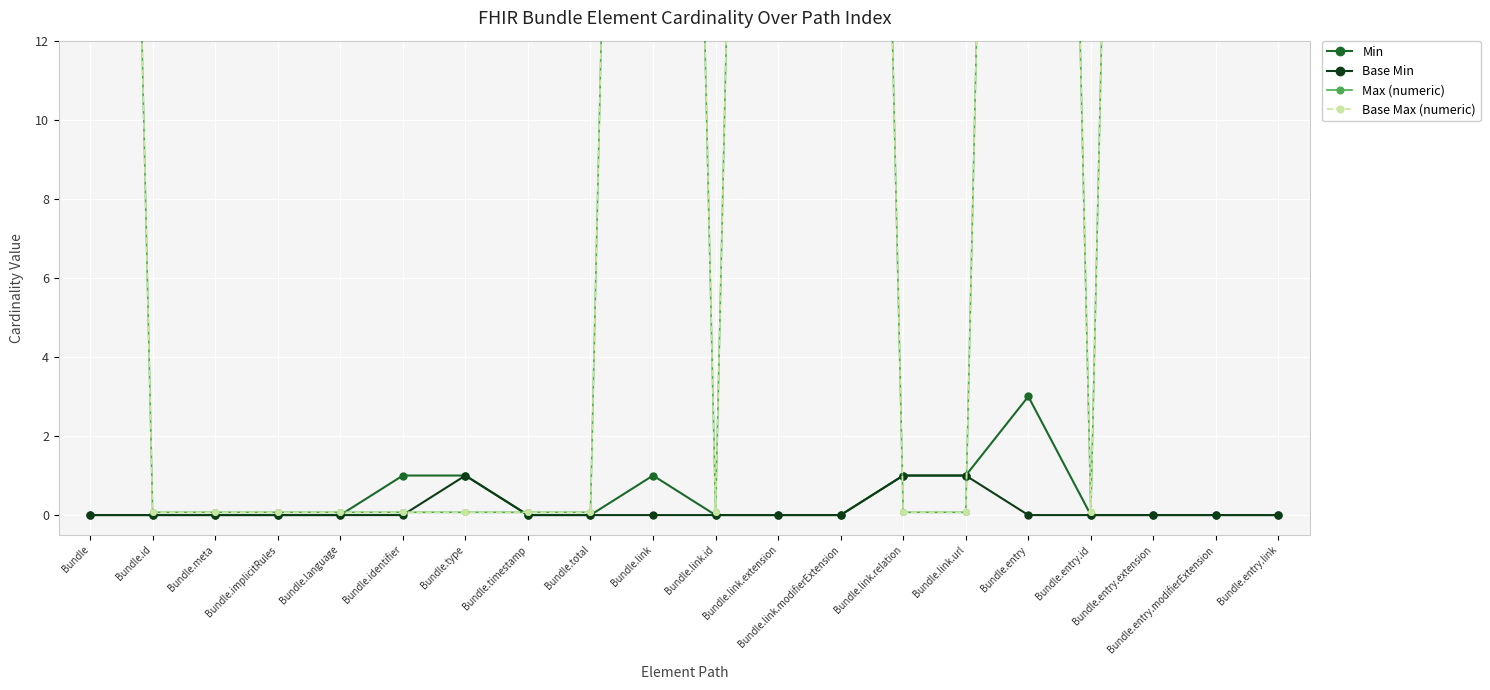

Rank the series at Bundle.entry from highest to lowest value.

Max (numeric), Base Max (numeric), Min, Base Min